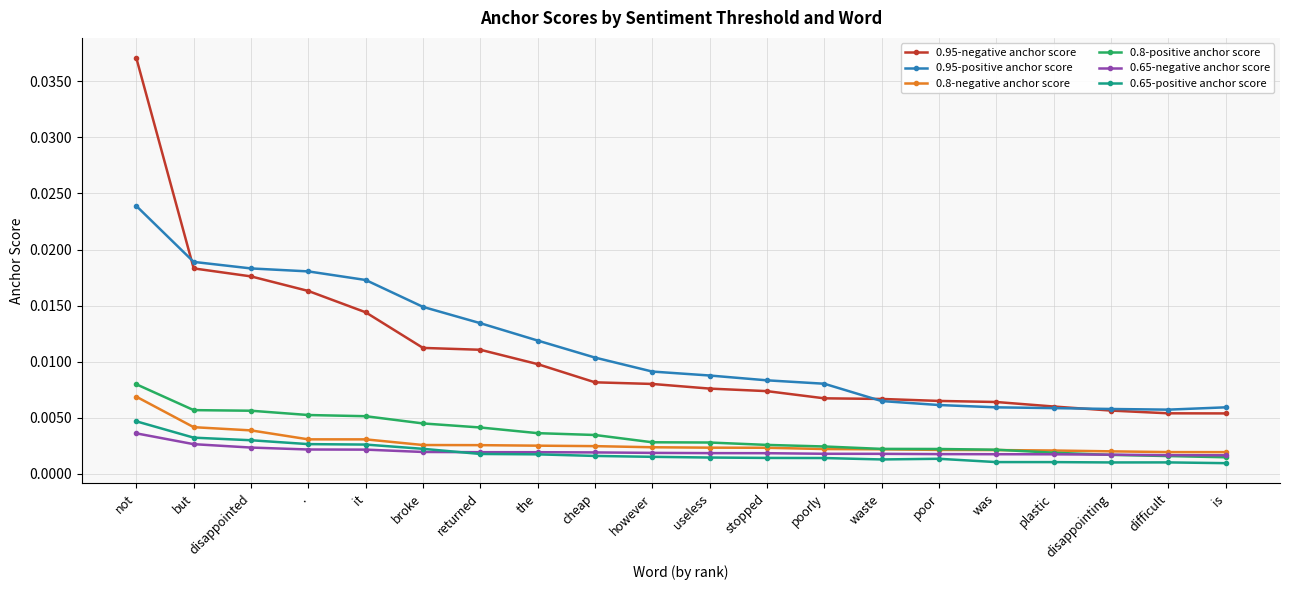

At how many categories does at least one series exceed 0?

20